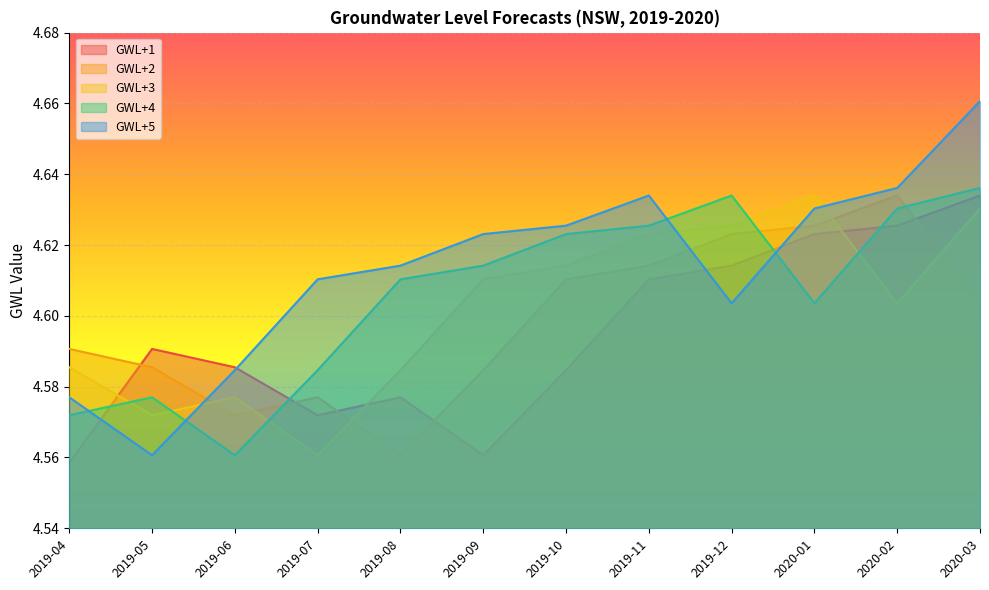

How many interior local peaks does the GWL+3 series have?

2